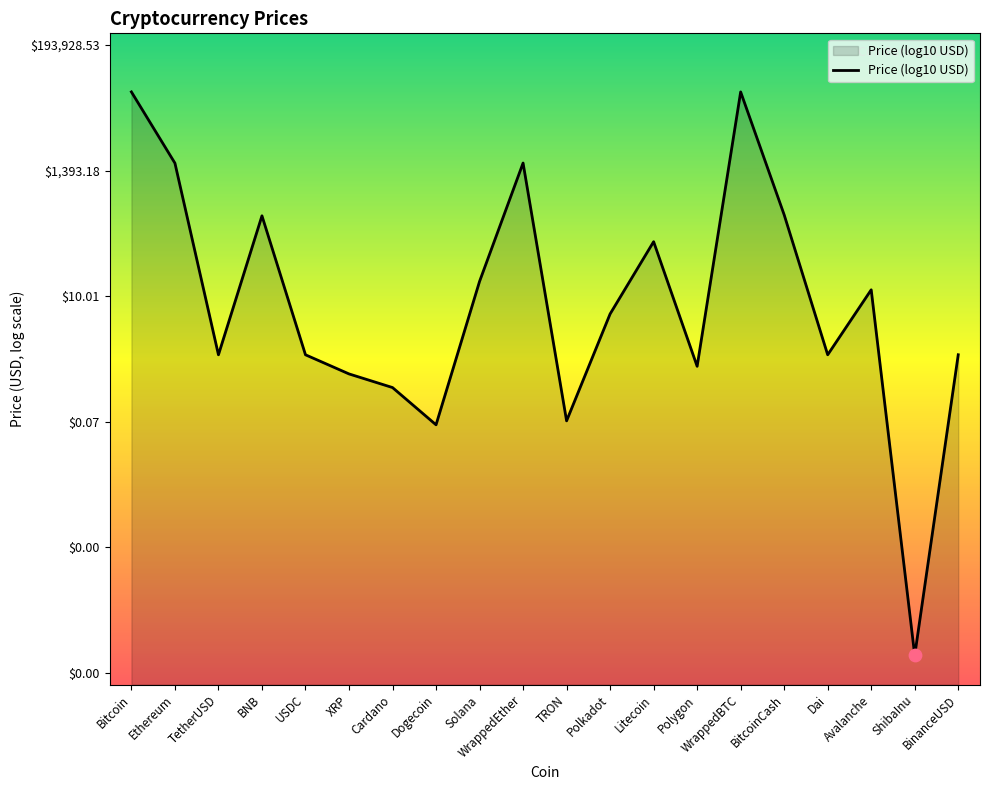

Between Cardano and USDC, which is larger?

USDC